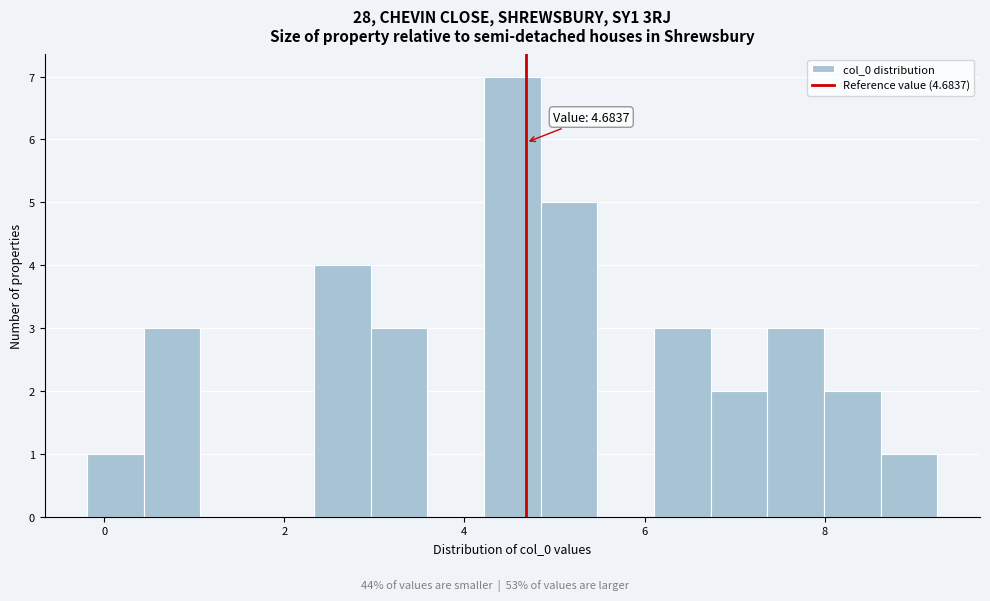

Around what value on the x-axis is the tallest bar? Give the approximate position of its centre, as read against the axis.

4.6